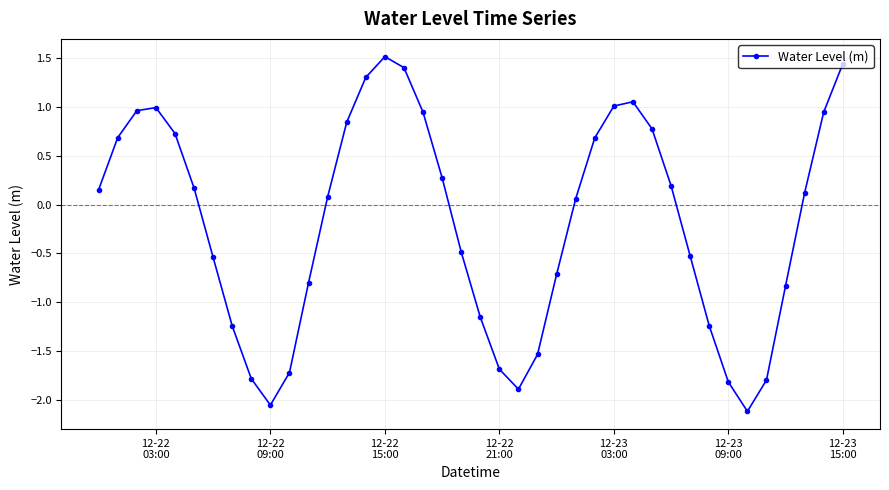

What is the difference between the second highest and second lowest values?

3.5